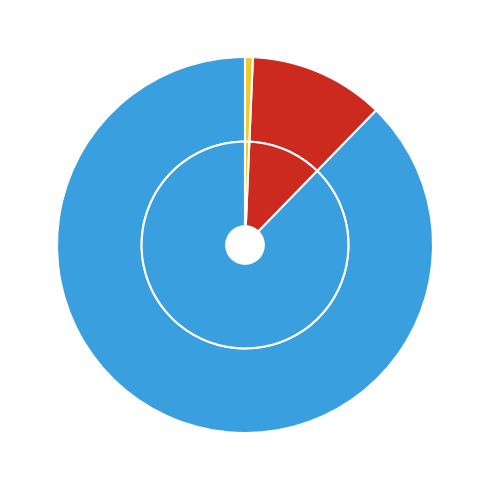

The countCurrent slice represents 11% of the pie. True or false?

False